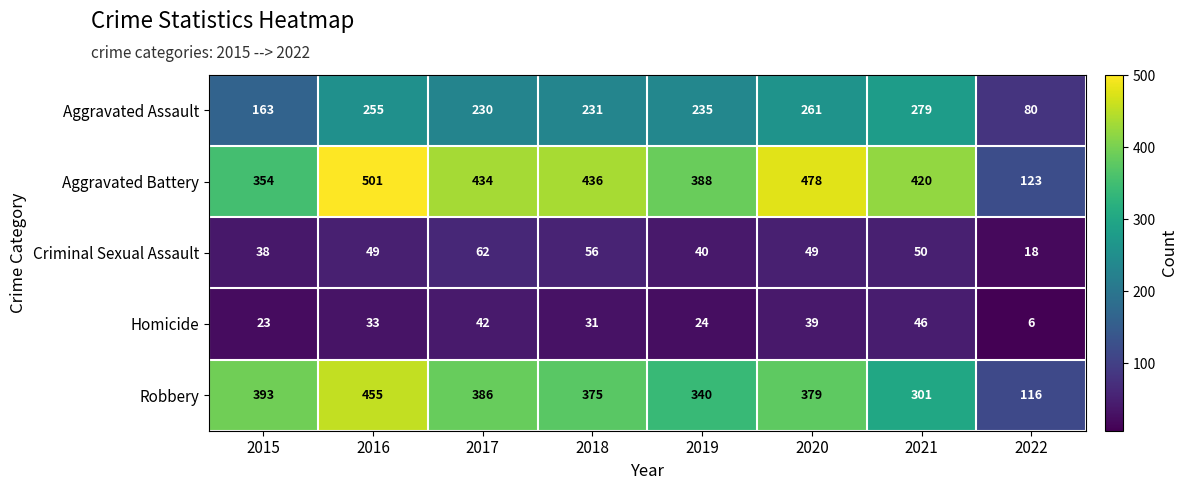

Which label corresponds to the smallest value in the chart?

2022